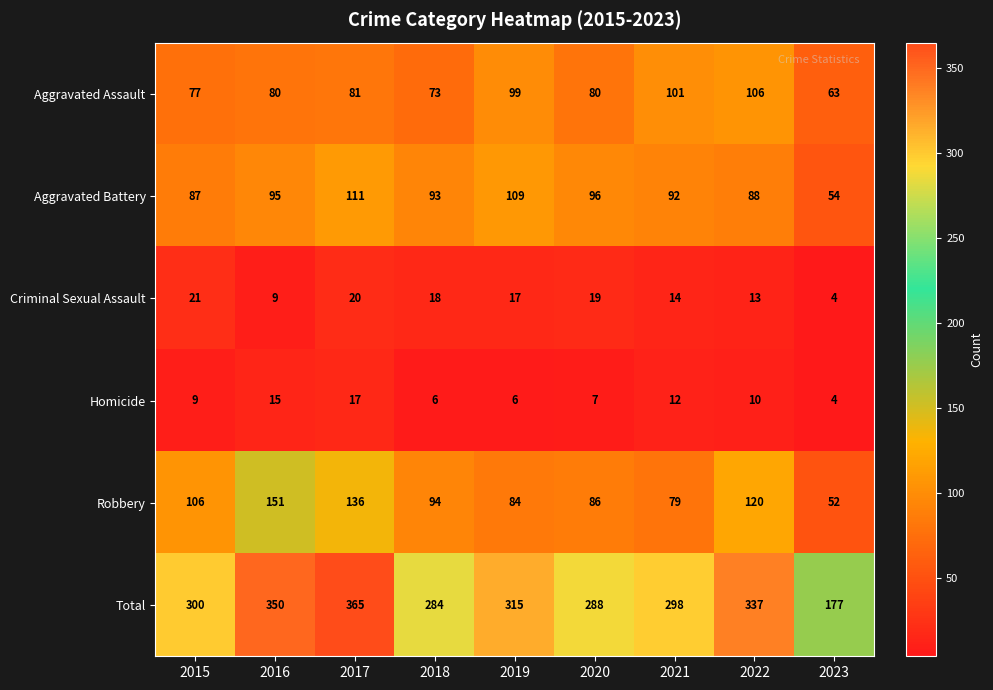

What is the minimum value for Aggravated Assault?

63